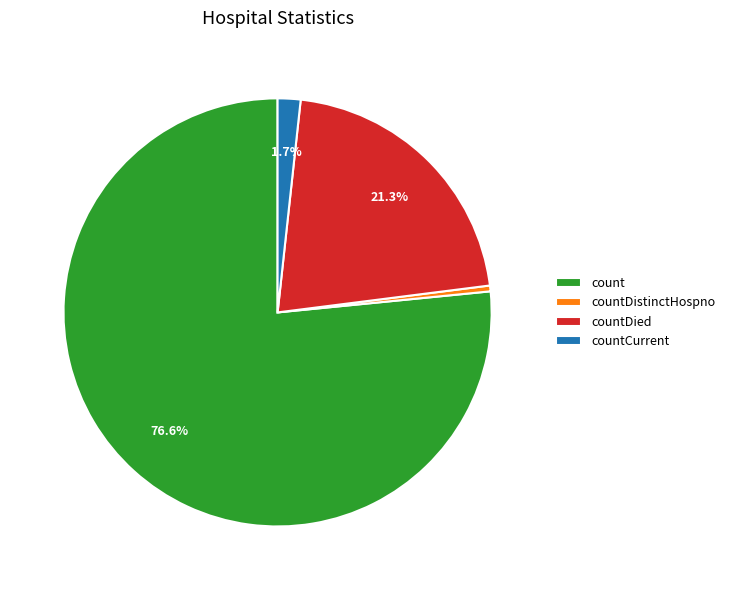

To the nearest percent, what is the difference between the countCurrent and count slice percentages?

75%